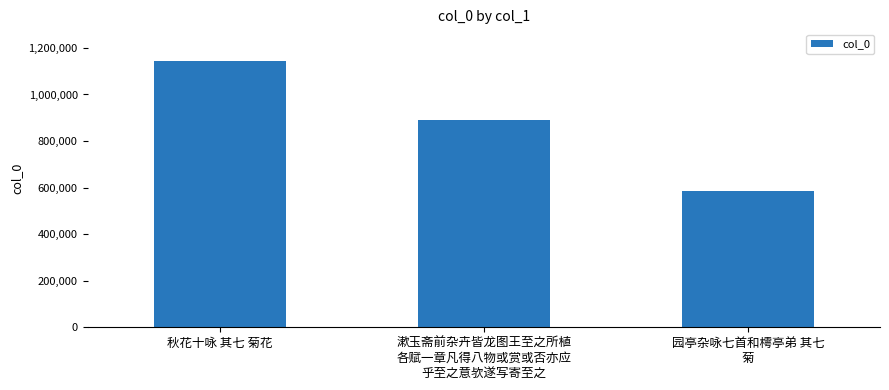

What is the difference between the values at 园亭杂咏七首和樗亭弟 其七
菊 and 漱玉斋前杂卉皆龙图王至之所植
各赋一章凡得八物或赏或否亦应
乎至之意欤遂写寄至之?

307870